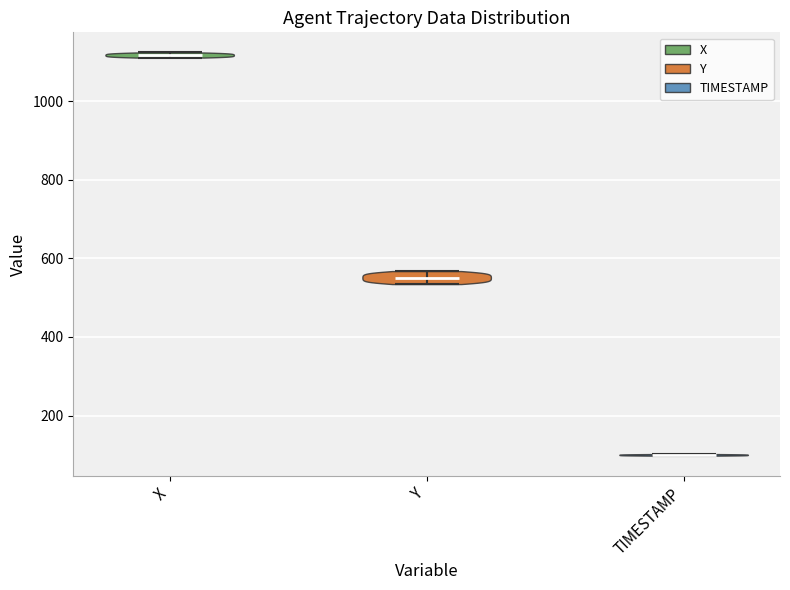

Which violin has the highest median line?

X